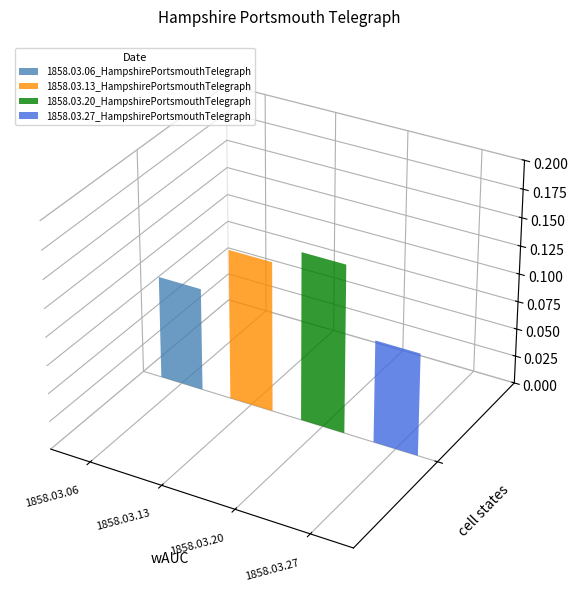

Where is the data nearest to the value 0?

1858.03.27_HampshirePortsmouthTelegraph